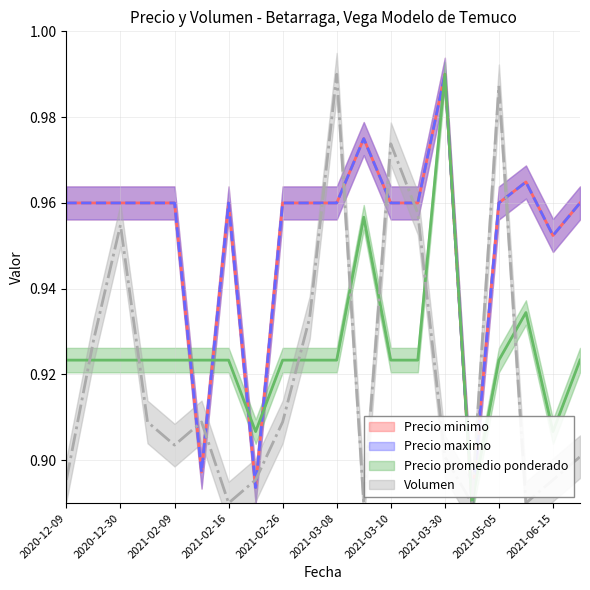

Count the Volumen values in the range 0 to 1.

20